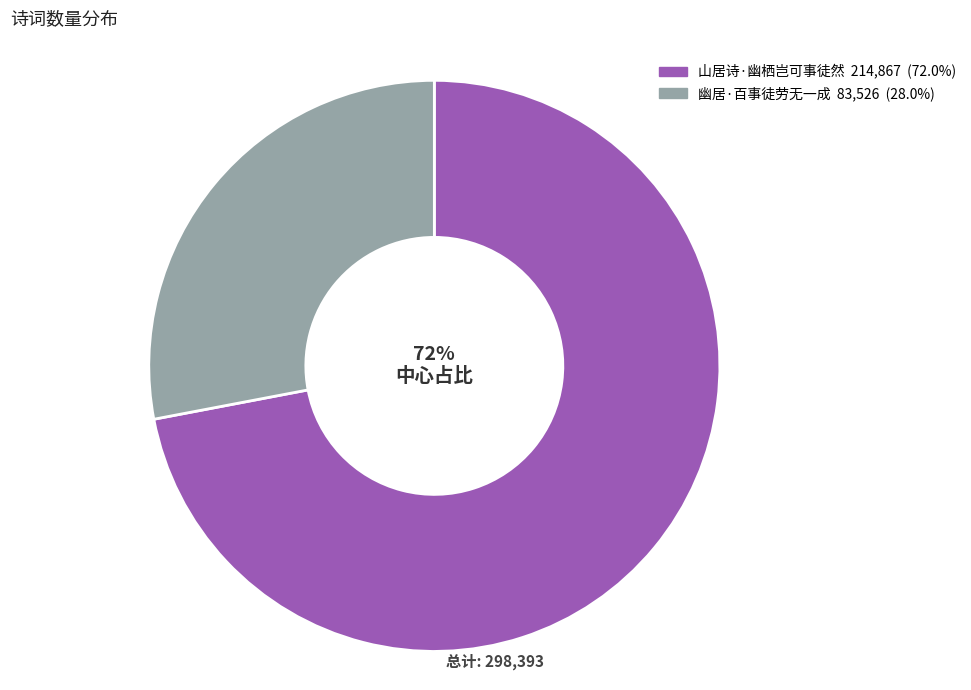

To the nearest percent, what is the average slice percentage?

50%